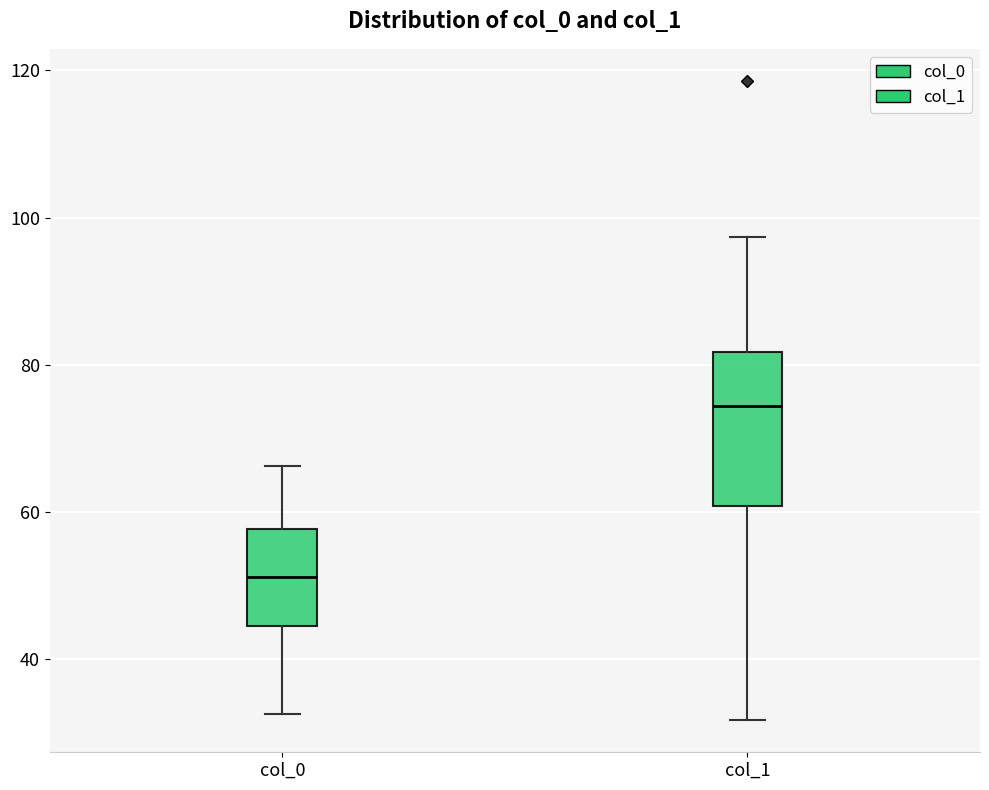

Which box has the lowest median line?

col_0